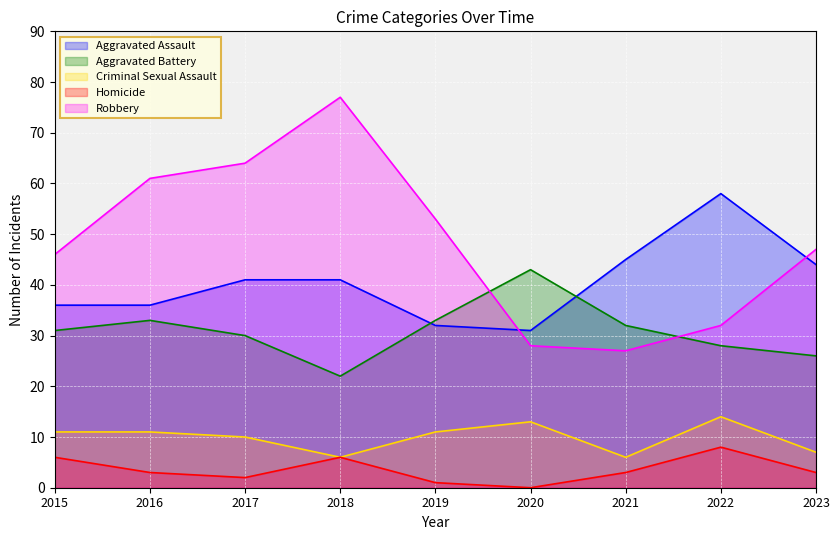

Read the Homicide value at 2017.

2